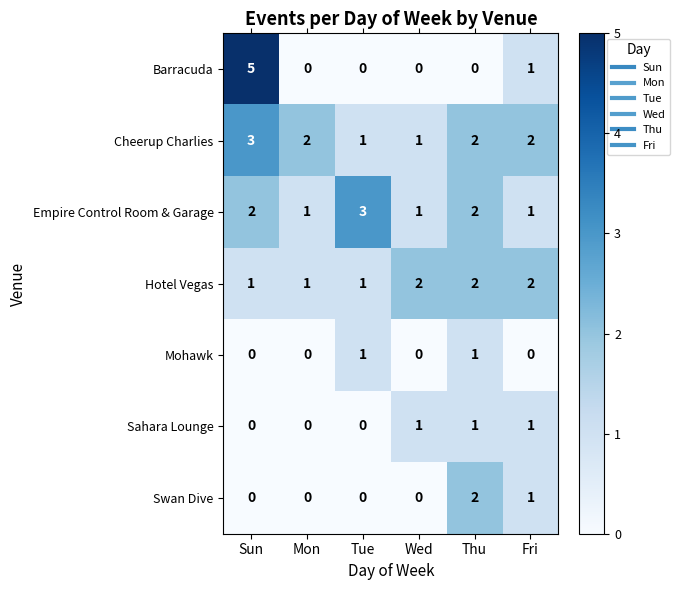

At which category is the sum across all series the highest?

Sun